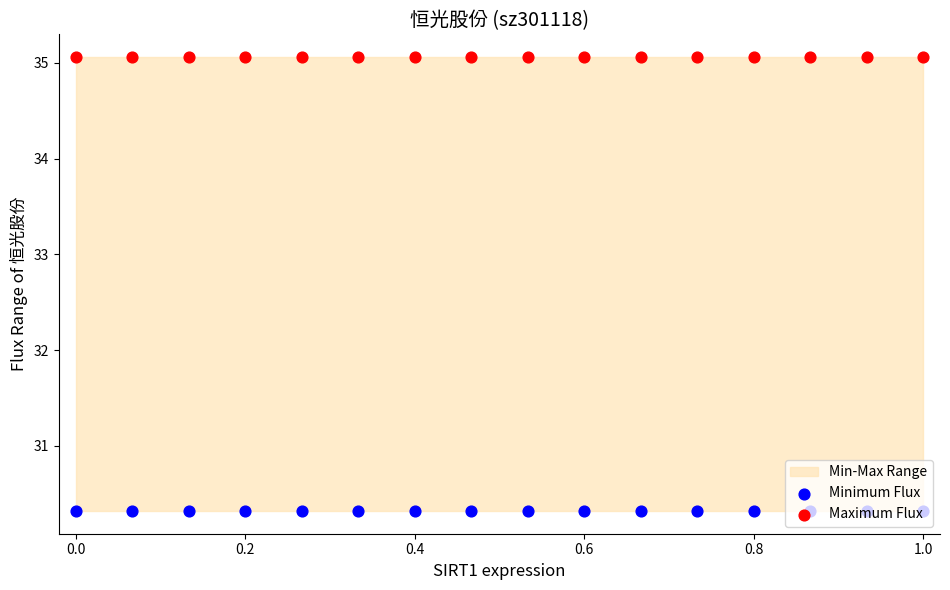

Which series reaches the minimum Y coordinate?

Minimum Flux